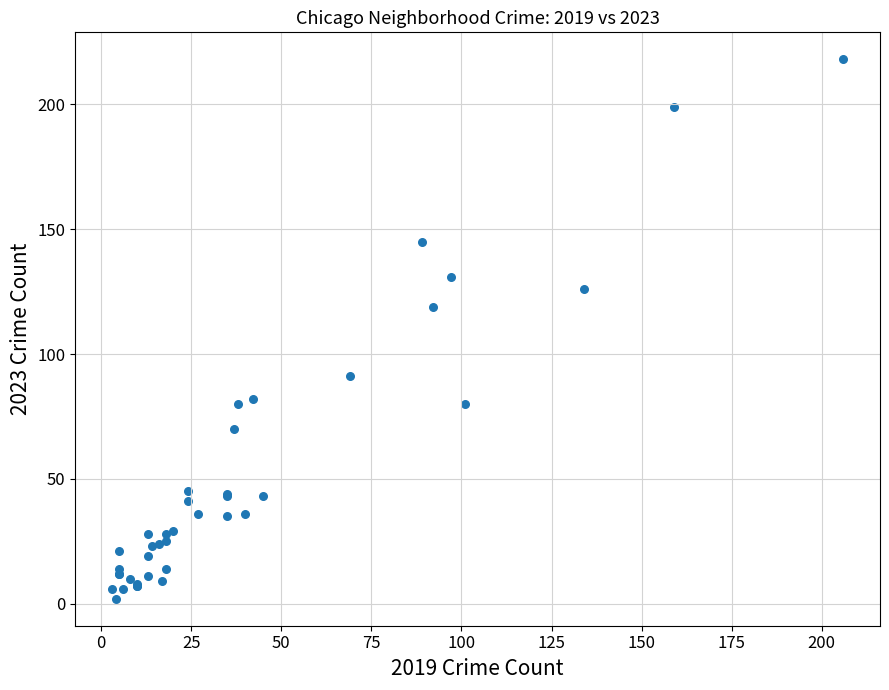

What Y value in the scatter plot is closest to 110?

119